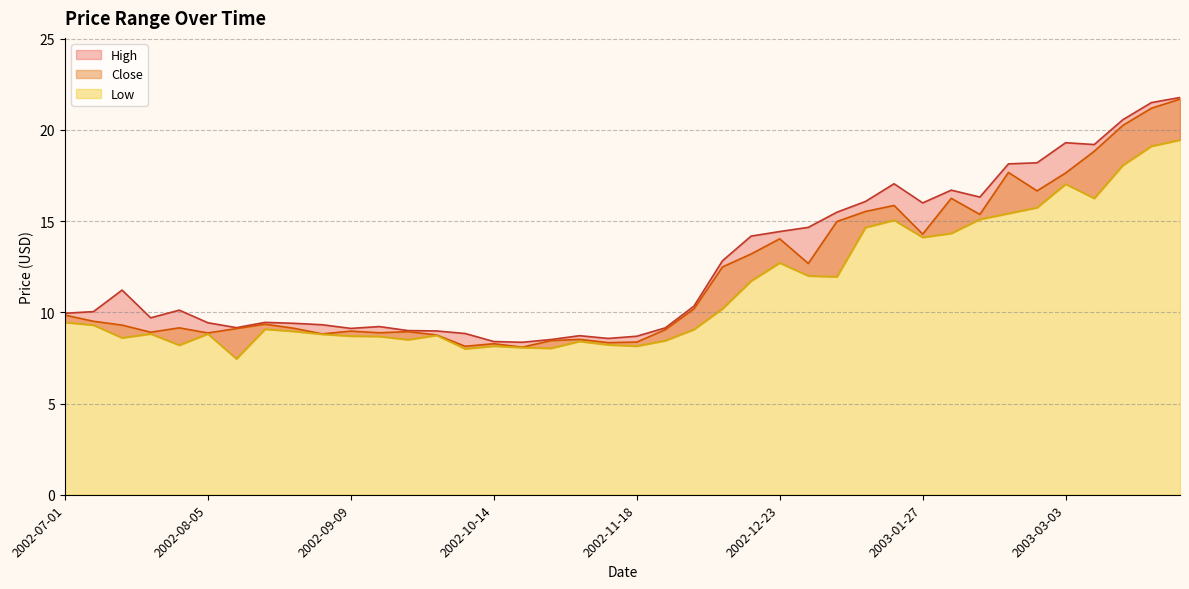

List the series in order of their peak value, highest first.

High, Close, Low